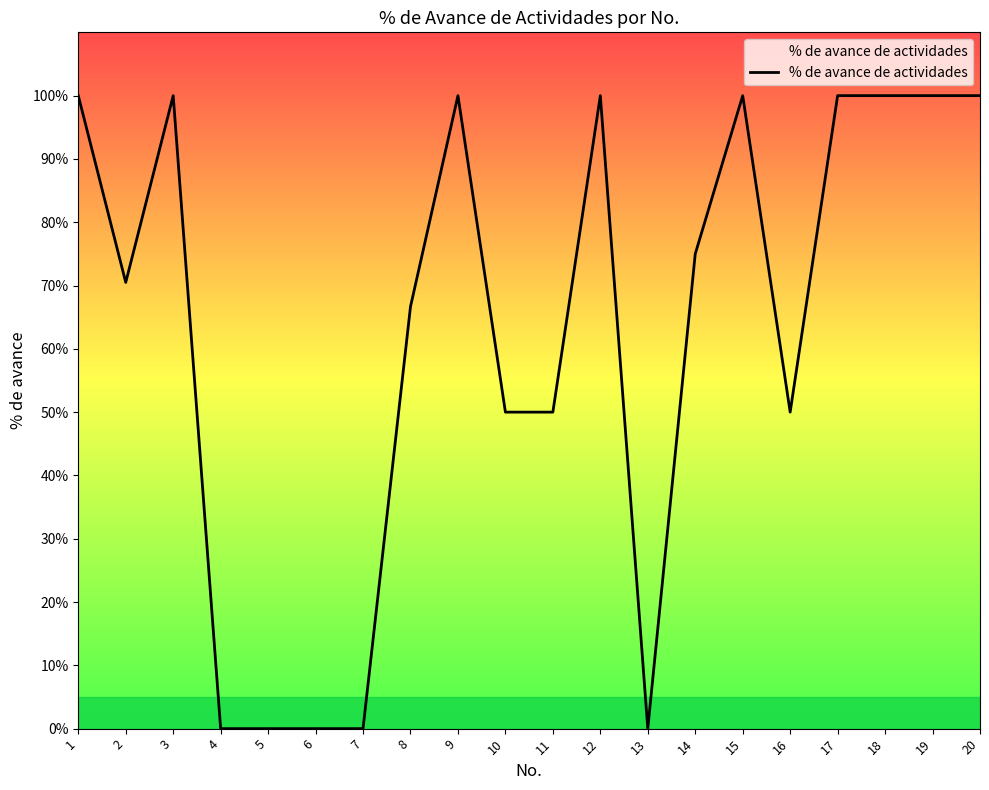

Reading right to left, extract all data points from this chart.

1.0	1.0	1.0	1.0	0.5	1.0	0.8	0.0	1.0	0.5	0.5	1.0	0.7	0.0	0.0	0.0	0.0	1.0	0.7	1.0